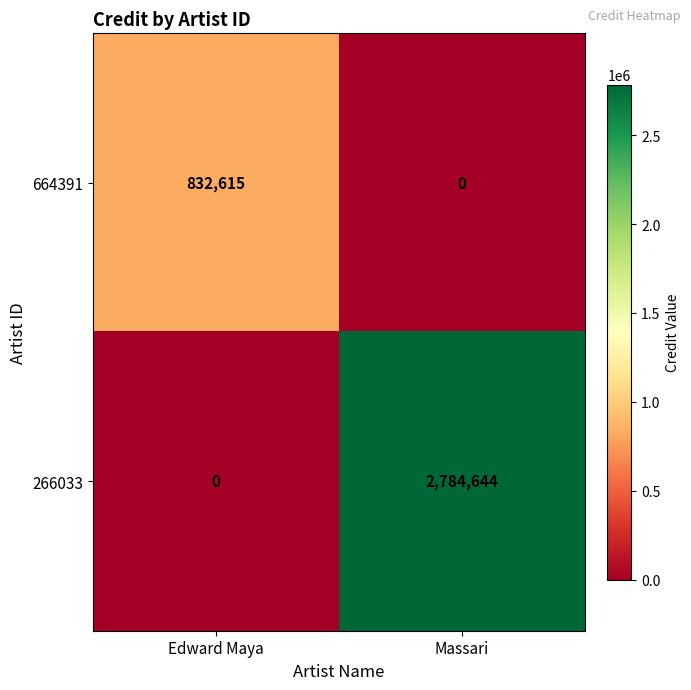

Reading left to right, what are all the values shown in this chart?

664391: Edward Maya=832615	Massari=0
266033: Edward Maya=0	Massari=2784644